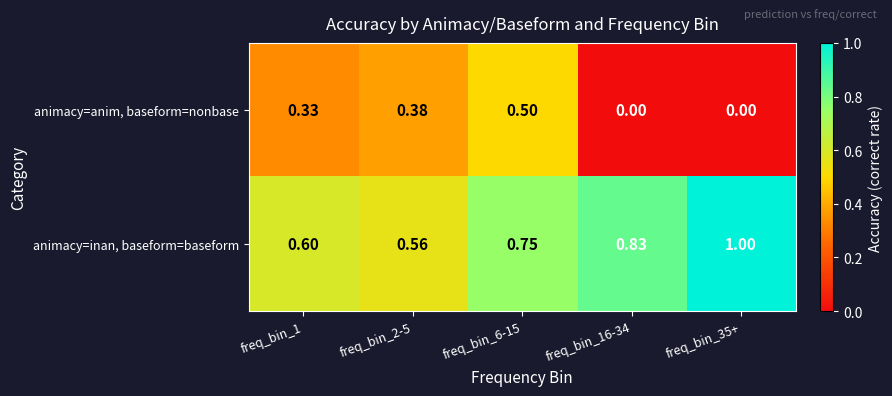

Rank the series by their maximum value, from lowest to highest.

animacy=anim, baseform=nonbase, animacy=inan, baseform=baseform